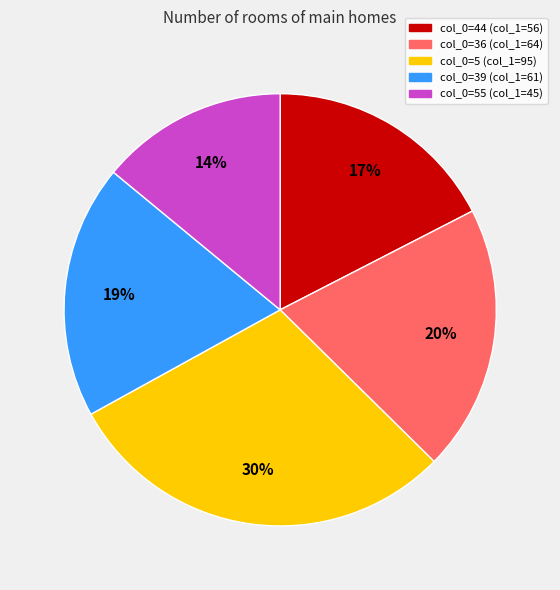

Is there a majority slice in this chart?

No